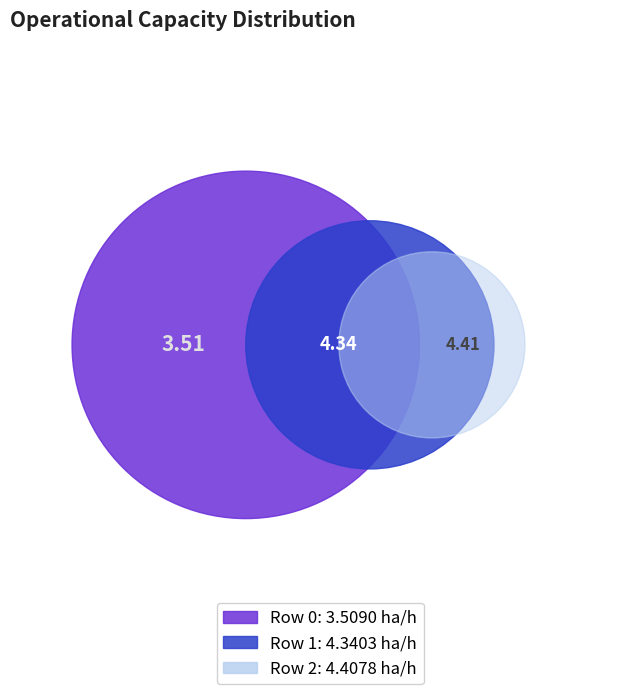

The Row 2 slice represents 29% of the pie. True or false?

False